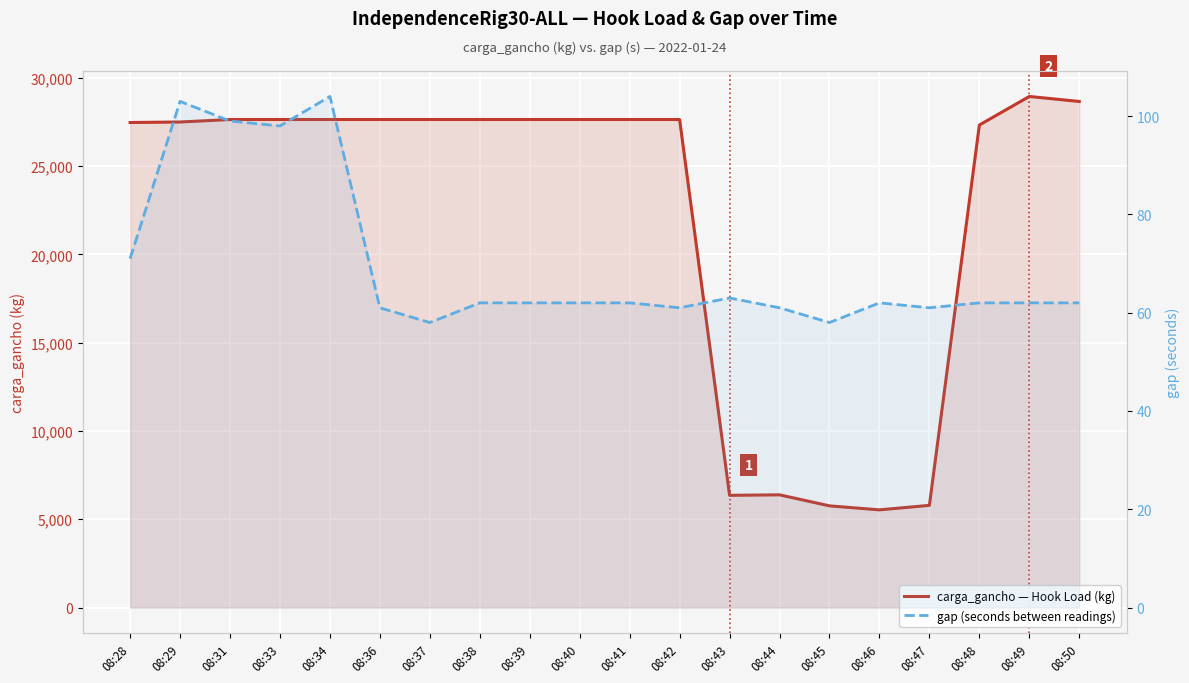

What is the spread (max minus min) of values at 08:44?

6322.0